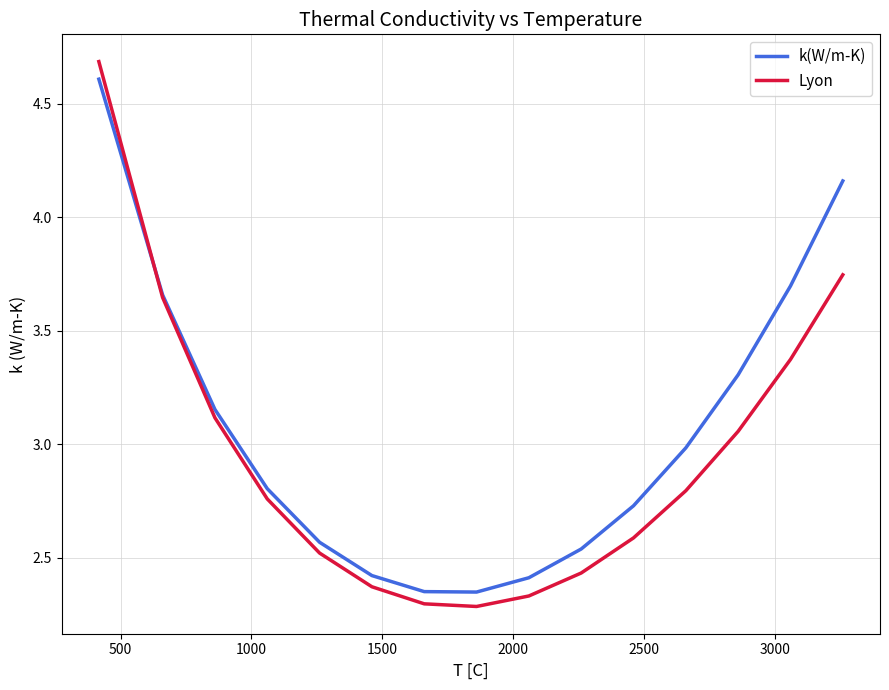

What is the maximum value shown in the chart?

4.7